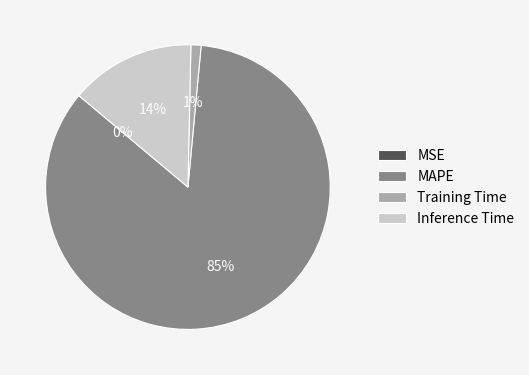

Which category has the biggest portion of the pie?

MAPE